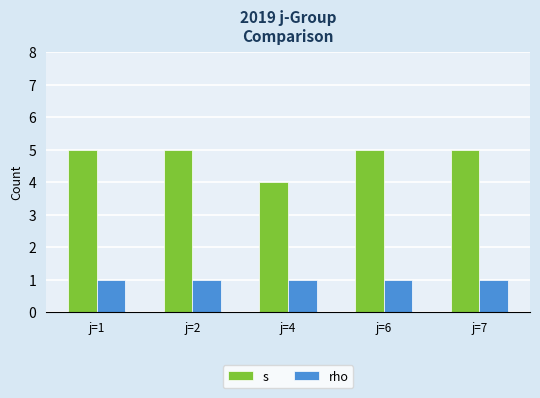

What is the difference between the maximum and minimum values in the s series?

1